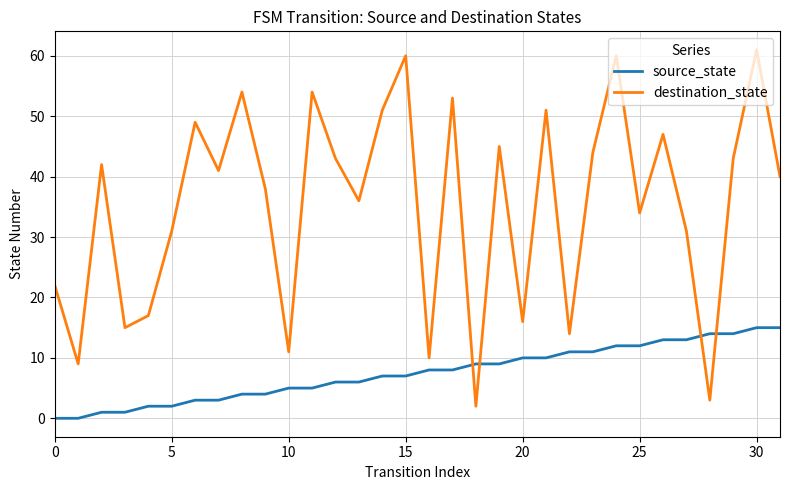

Which series has the largest total across all categories?

destination_state